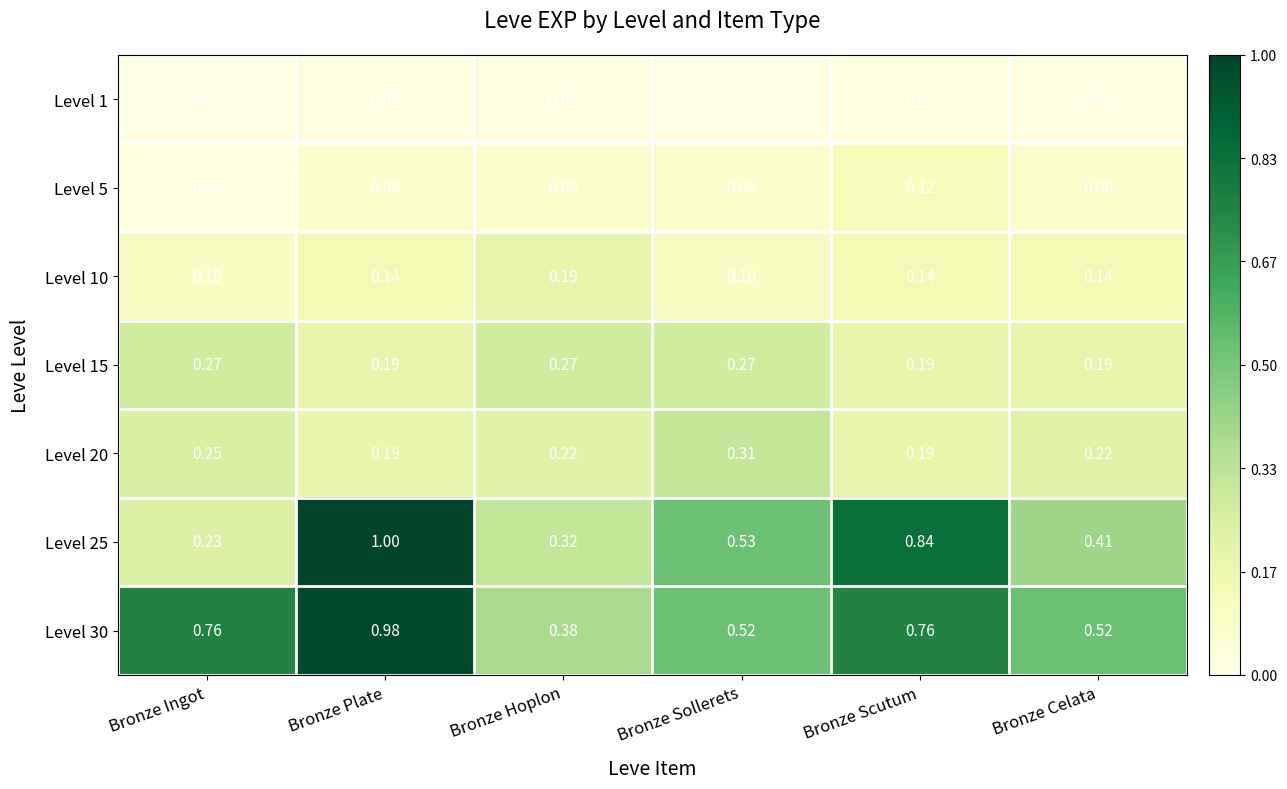

At which label does Level 5 reach its peak?

Bronze Scutum